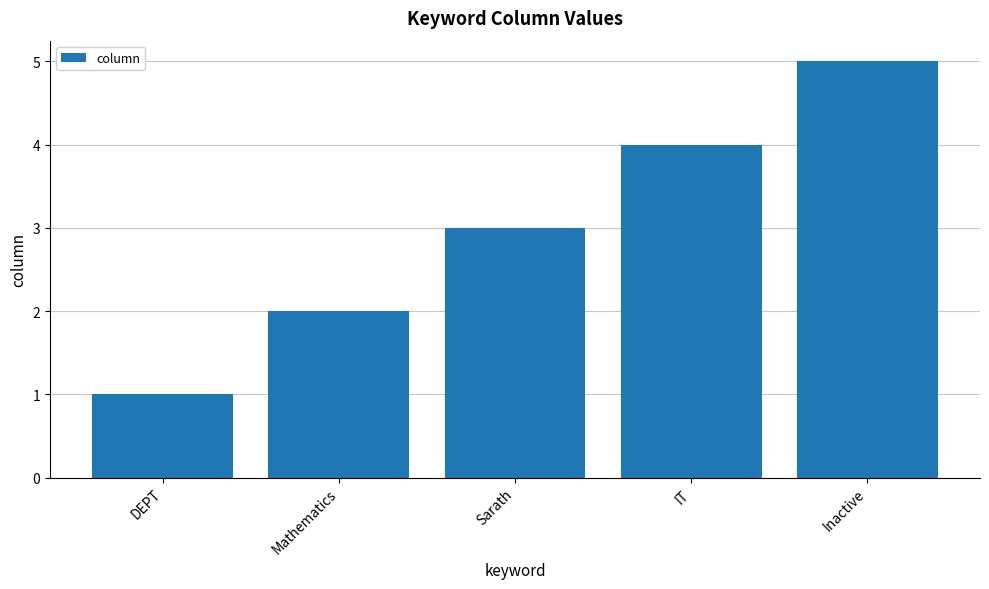

What is the label of the 3rd bar from the left?

Sarath